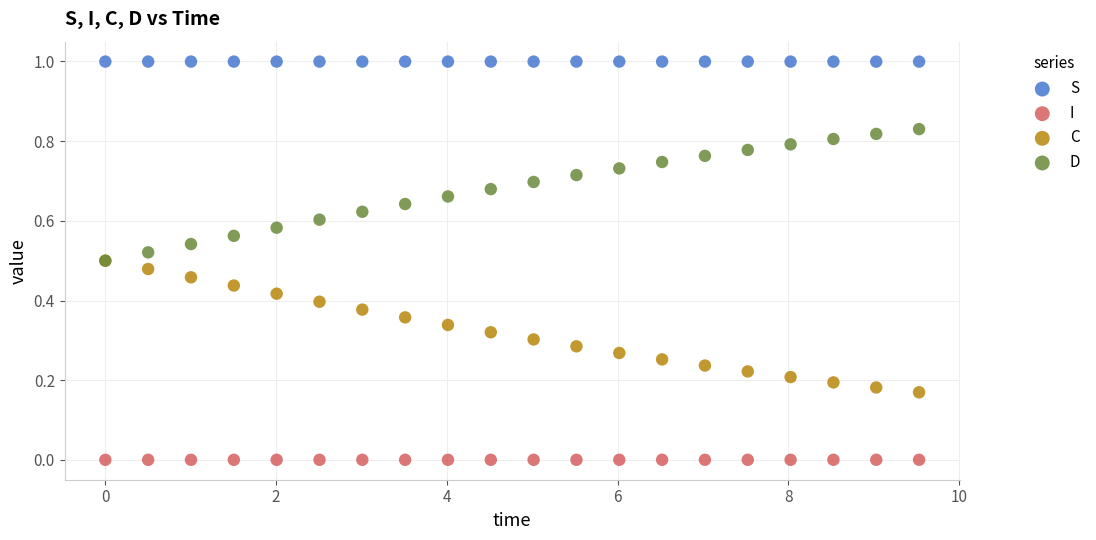

What are all the series names shown in the legend?

S, I, C, D